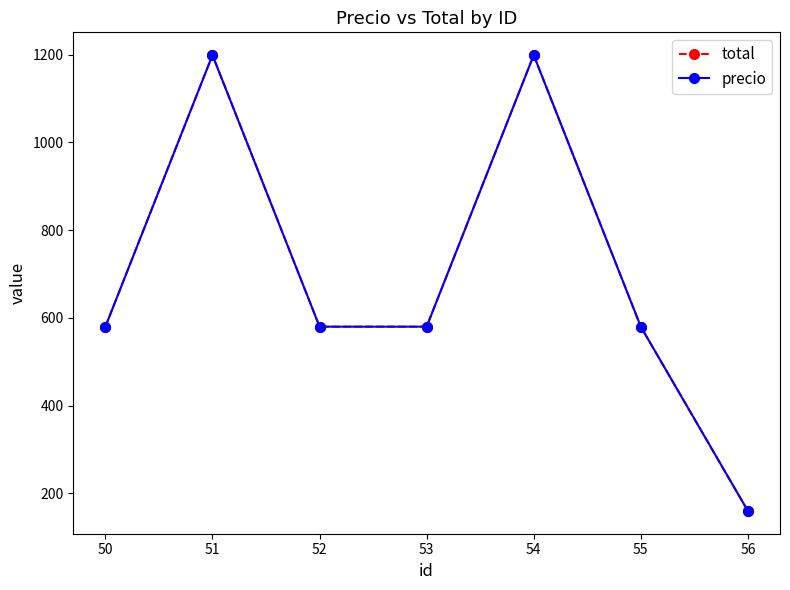

Does the chart have visible grid lines?

No